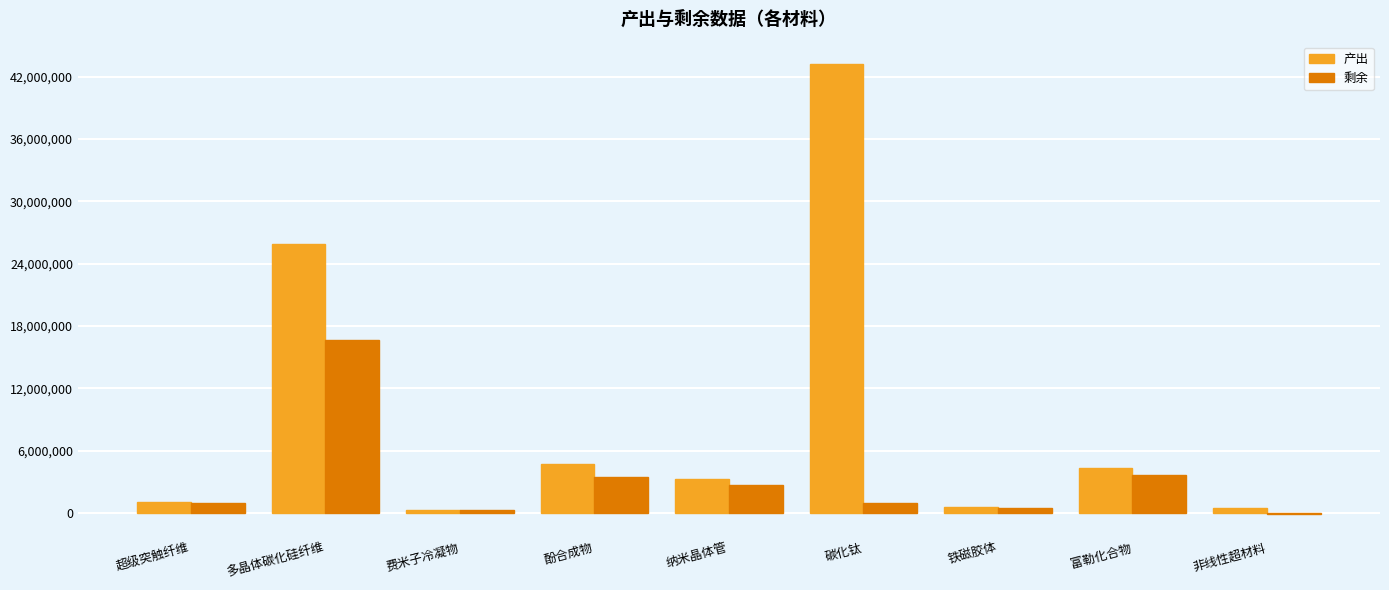

Is the value of 剩余 at 酚合成物 greater than the value of 产出 at 酚合成物?

No